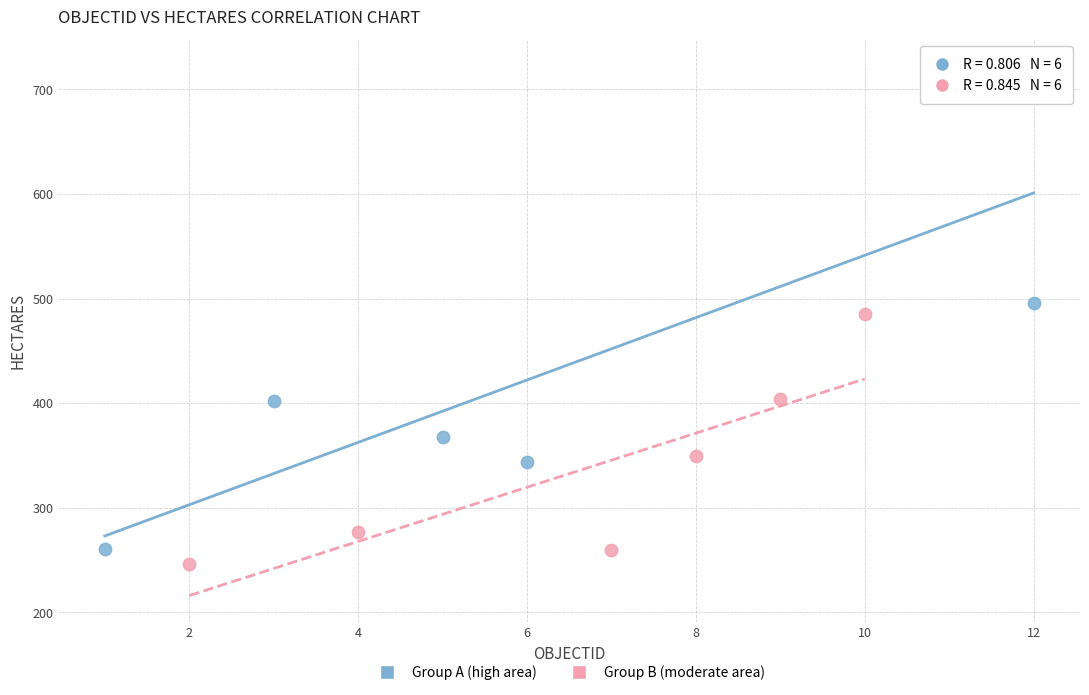

What are all the series names shown in the legend?

Group A (high area), Group B (moderate area)